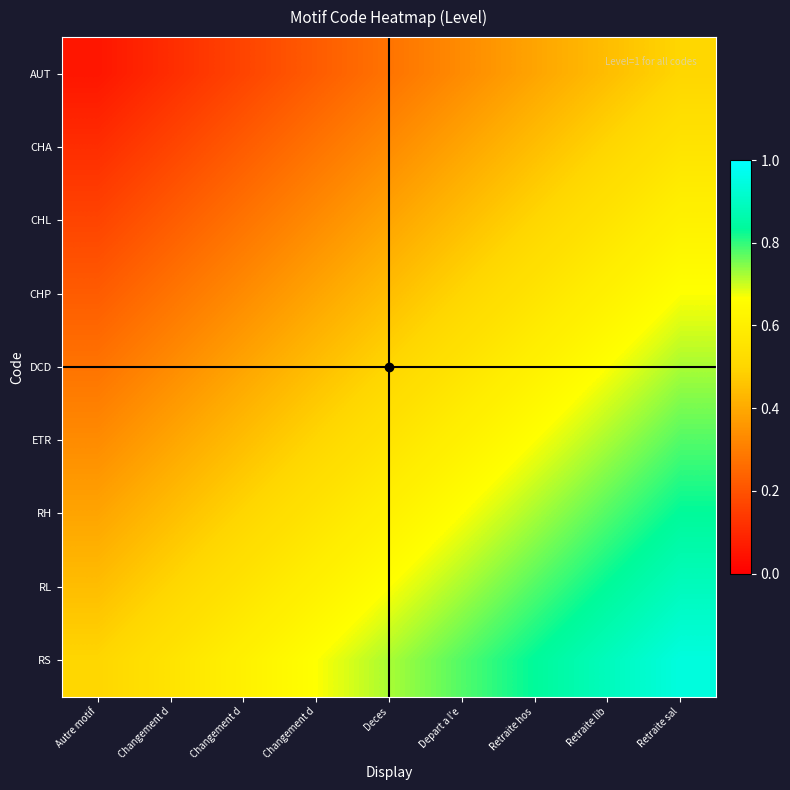

Which series has the largest total across all categories?

RS